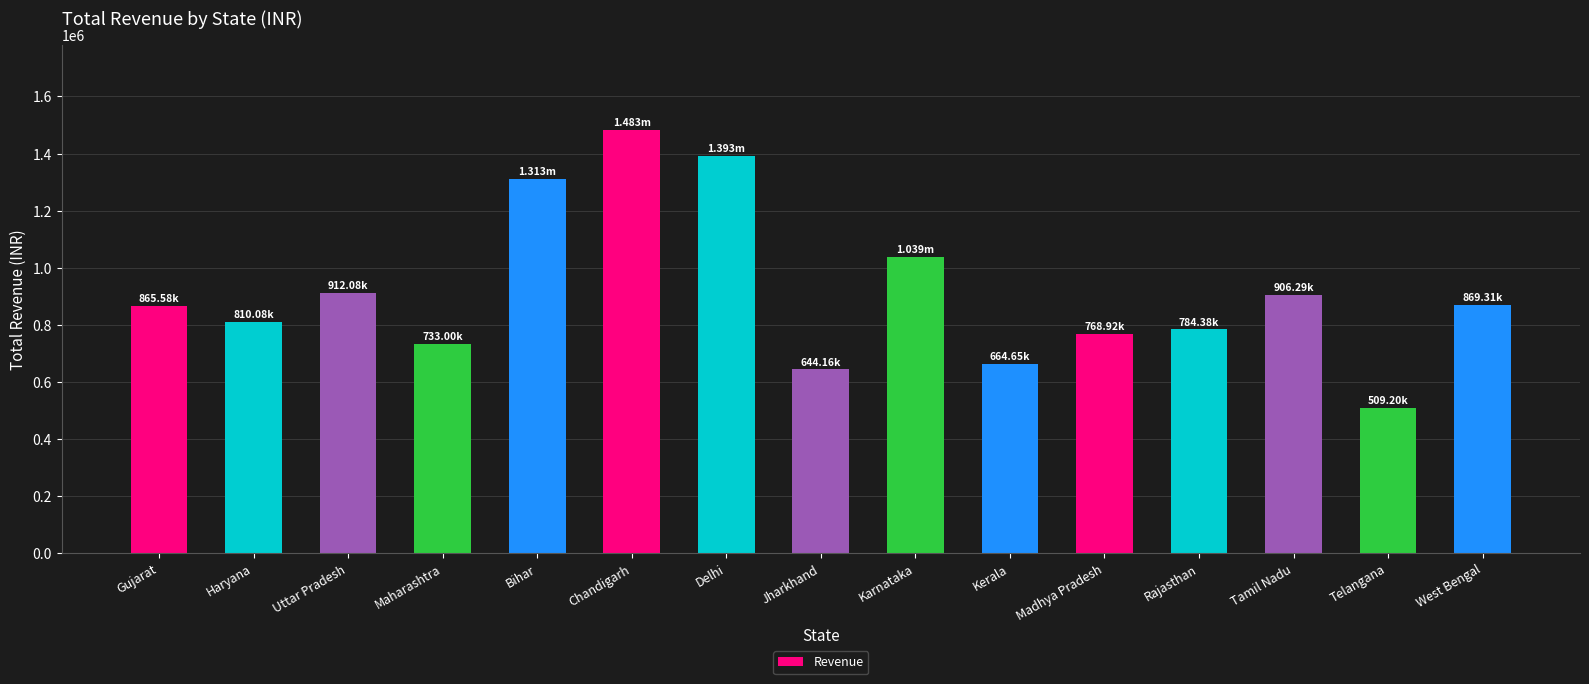

What is the label of the 1st bar from the left?

Gujarat